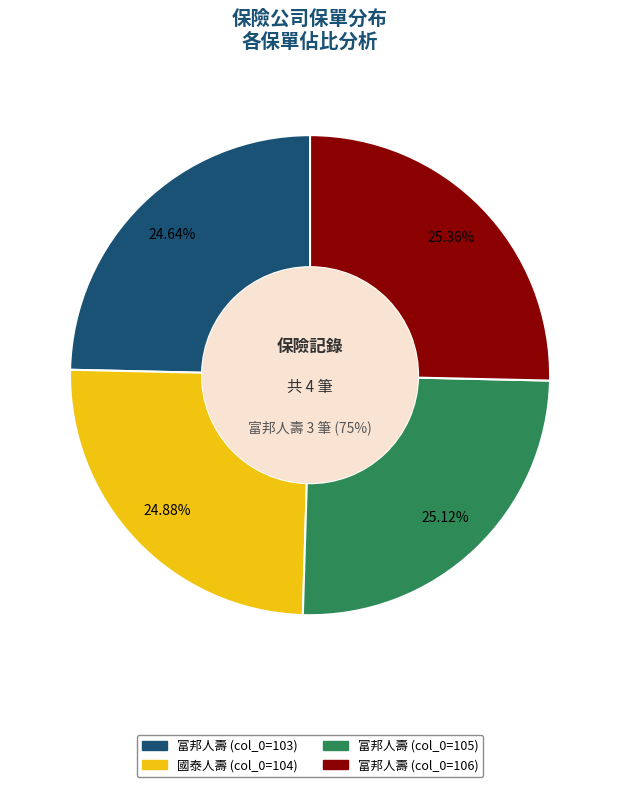

What portion of the pie excludes 富邦人壽 (103)?

75.4%